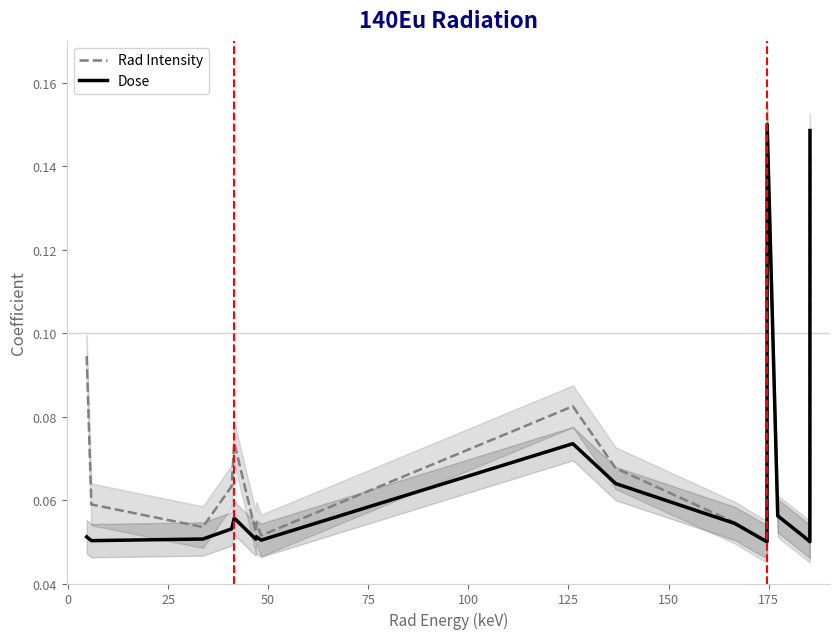

What is the highest value of the Rad Intensity series?

0.2